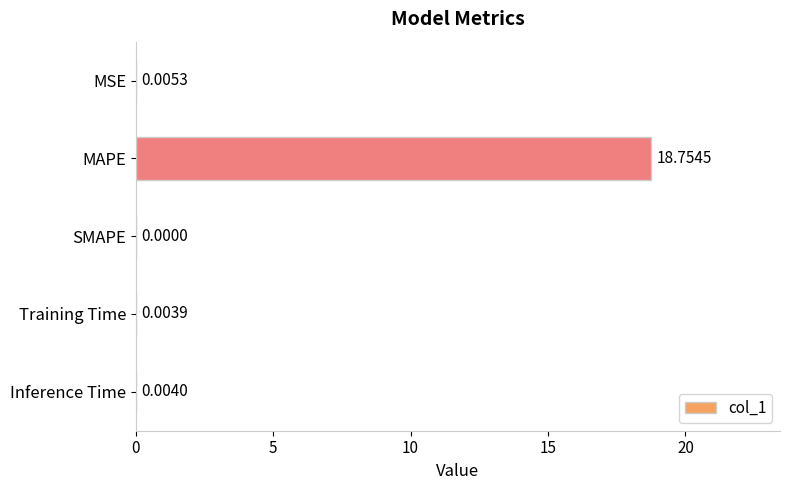

What is the change in value from MAPE to Inference Time?

-18.8